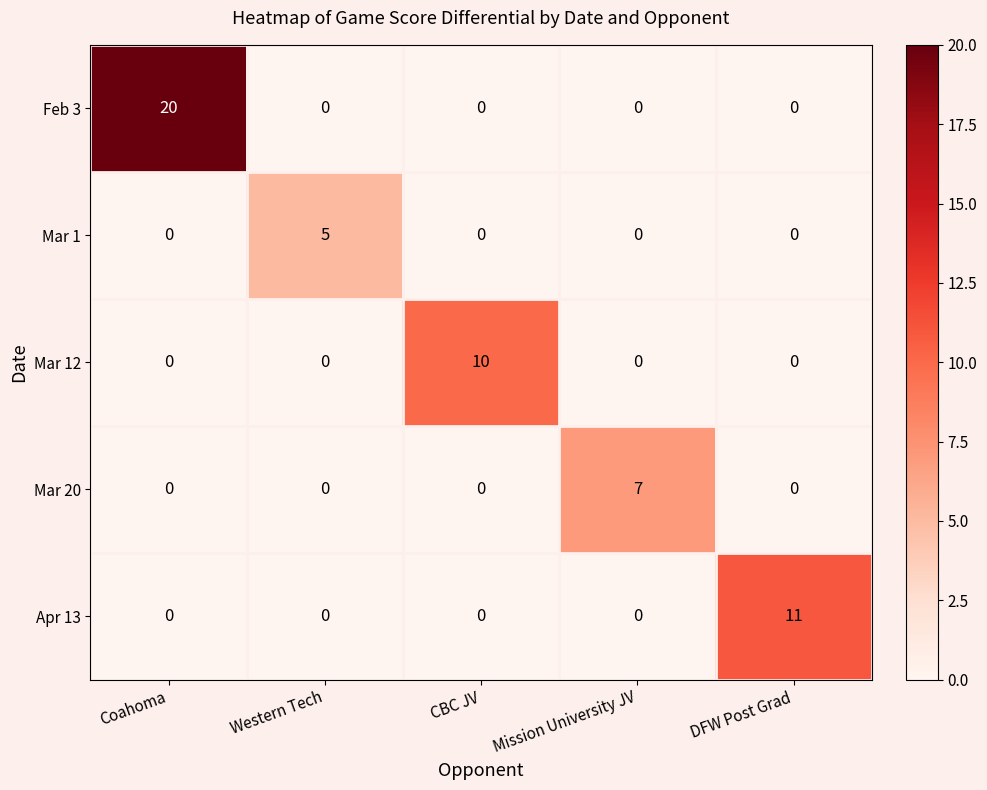

Which series has the largest total across all categories?

Feb 3